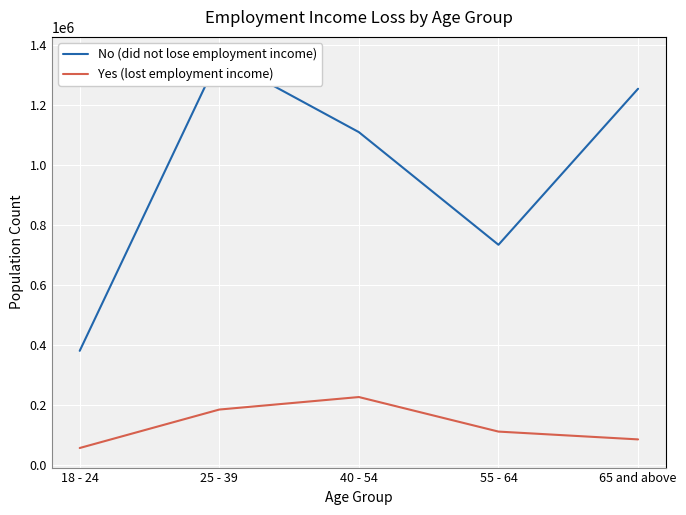

What is the label of the 5th point from the right?

18 - 24